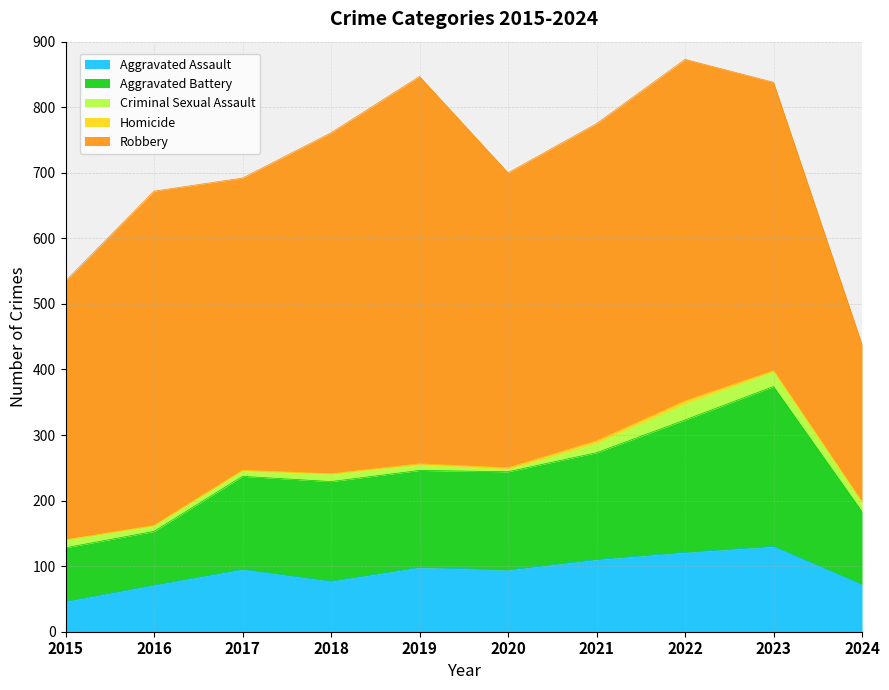

Reading right to left, transcribe all the data shown in this chart.

Aggravated Assault: 72	130	121	110	94	98	77	95	71	46
Aggravated Battery: 111	244	202	163	150	148	152	142	82	82
Criminal Sexual Assault: 13	22	24	14	3	8	11	8	8	12
Homicide: 2	2	5	4	3	2	1	1	1	0
Robbery: 240	440	521	484	450	591	520	446	510	395